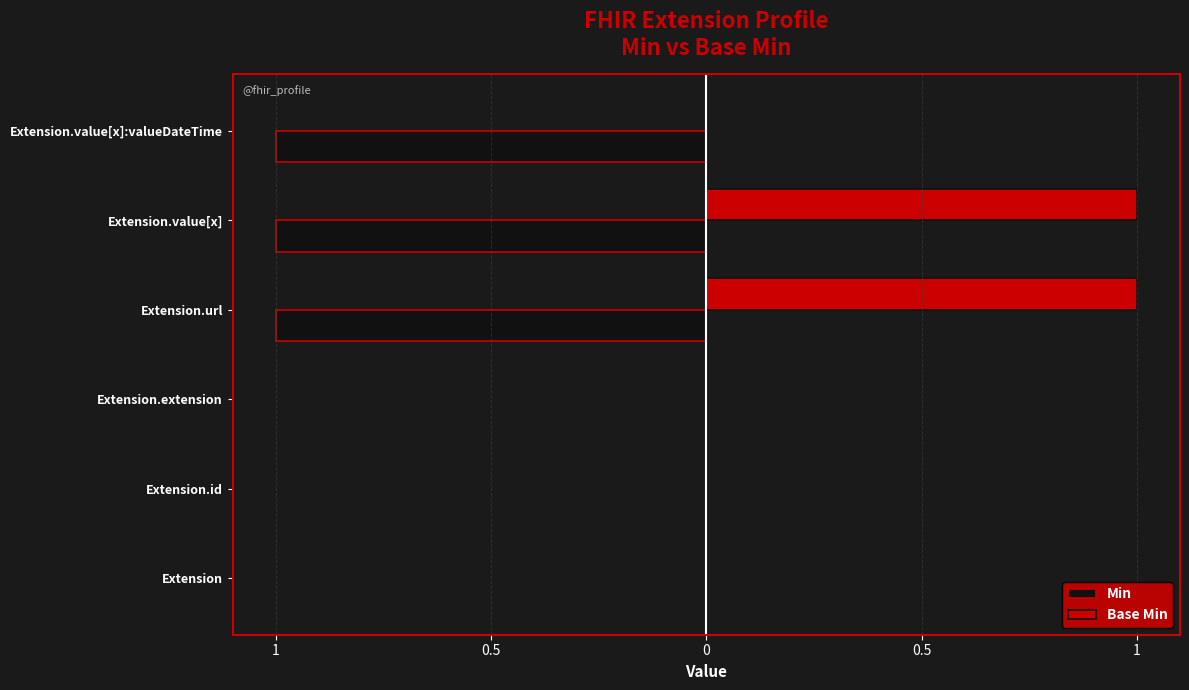

What are all the series names shown in the legend?

Min, Base Min